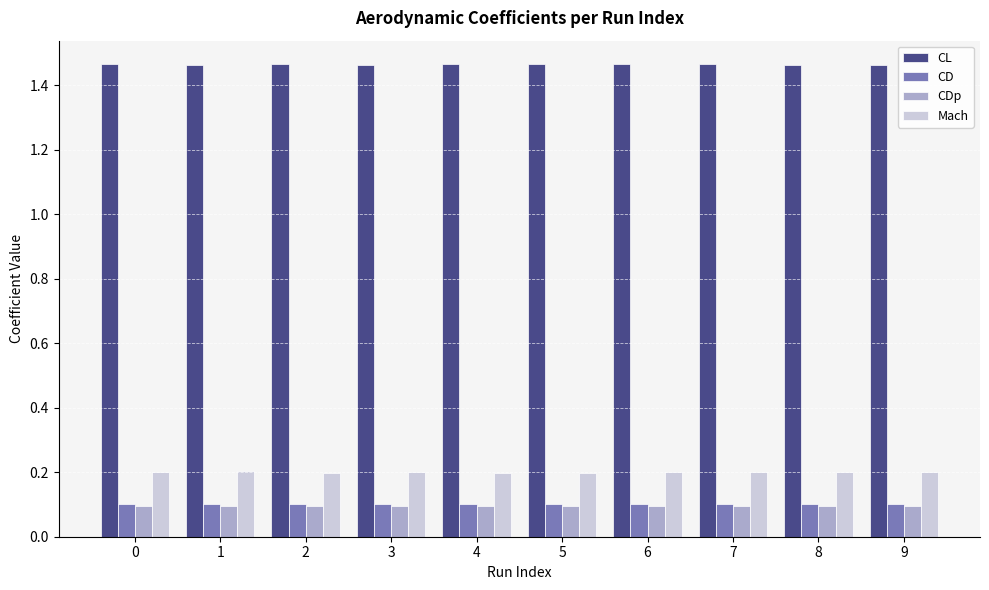

Is the value of Mach at 3 greater than the value of CDp at 2?

Yes